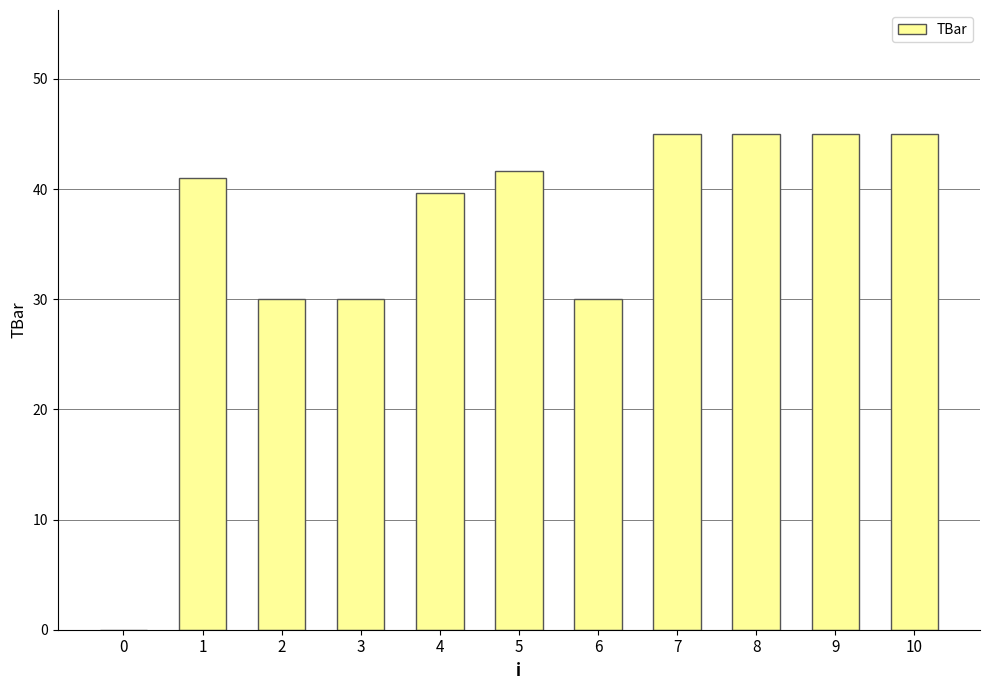

True or false: the data shows 30.0 at 3.

True